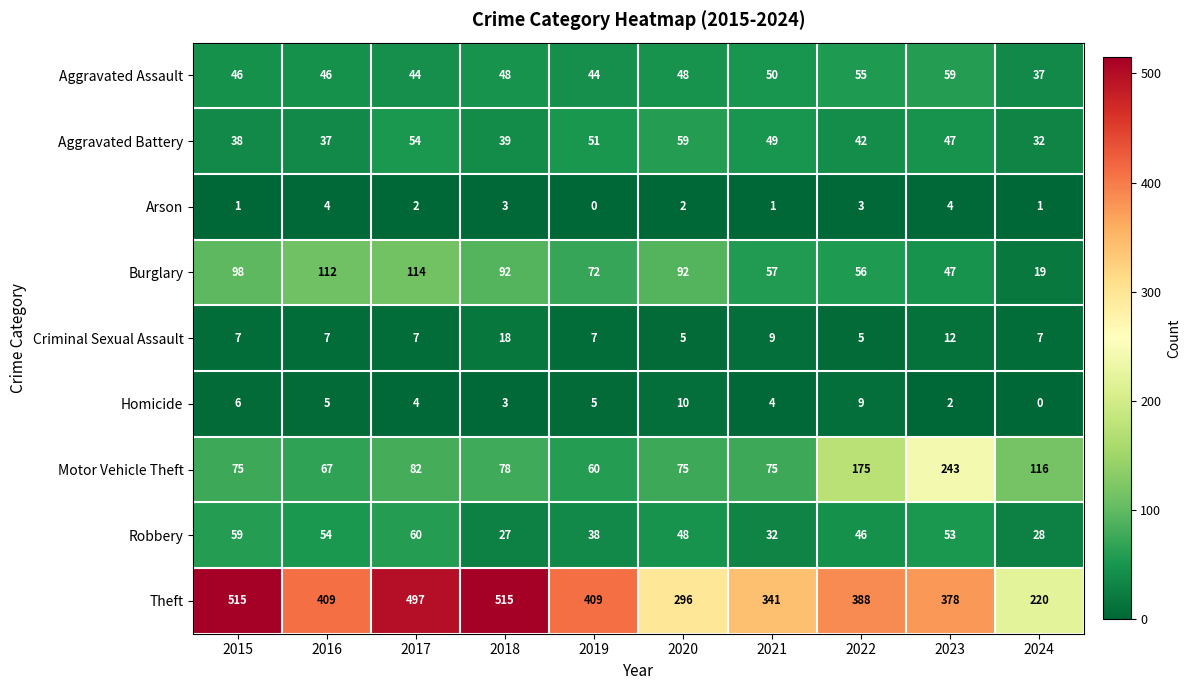

What is the maximum value shown in the chart?

515